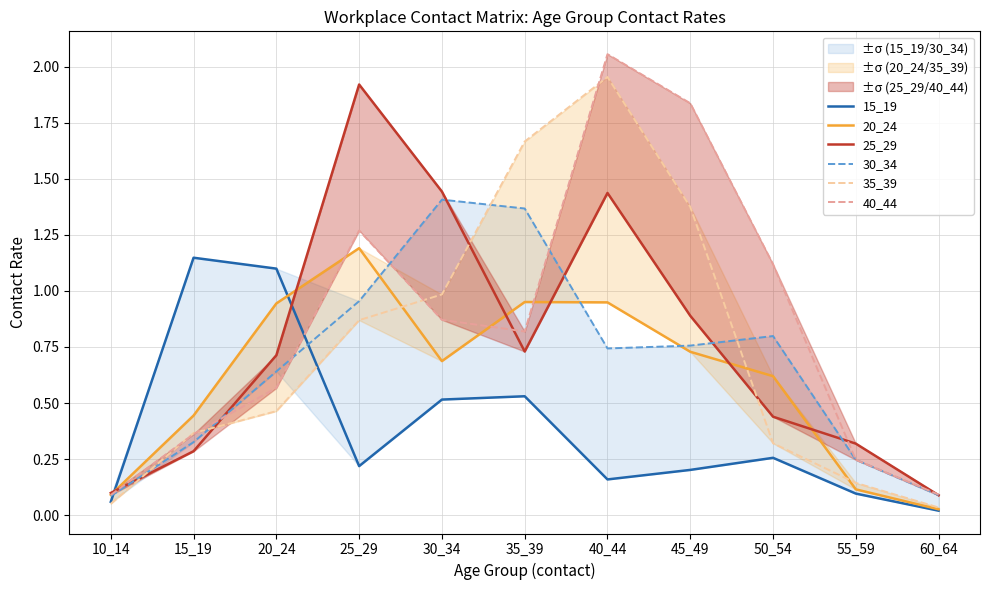

At how many categories does at least one series exceed 1?

8